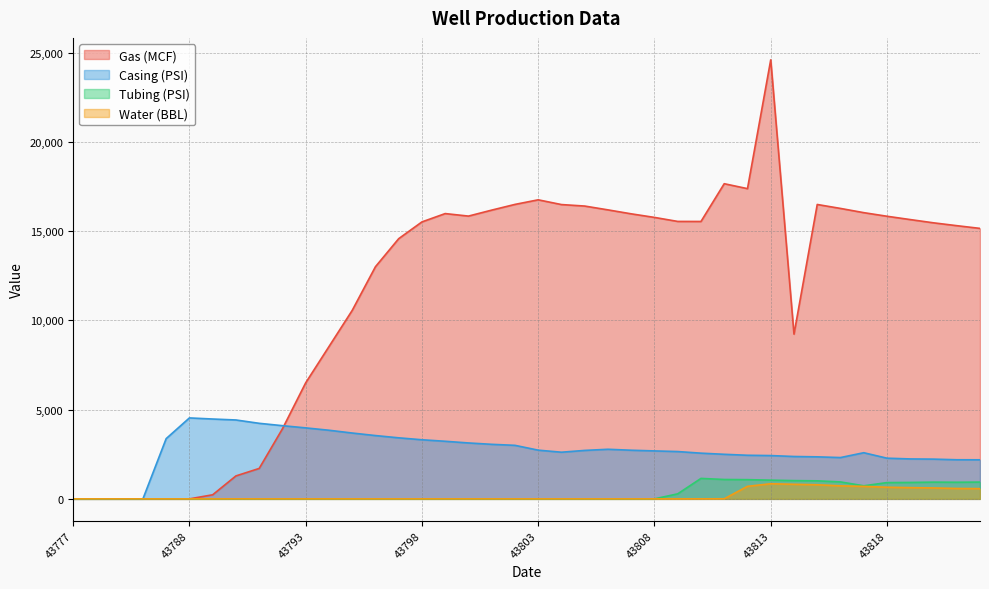

Count the number of categories in the chart.

40